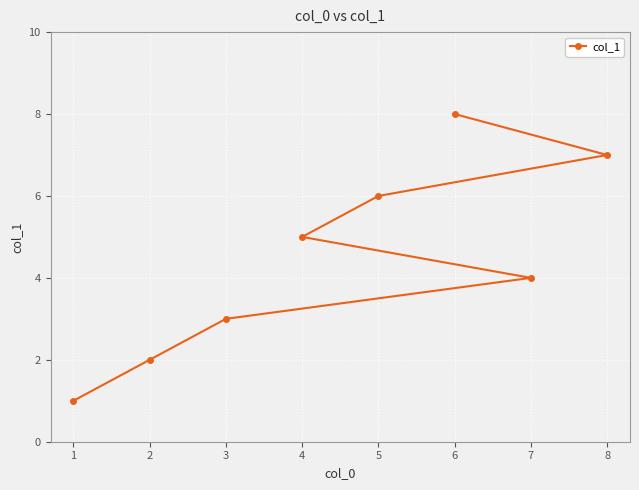

True or false: there are more than 2 points higher than both neighbors.

False